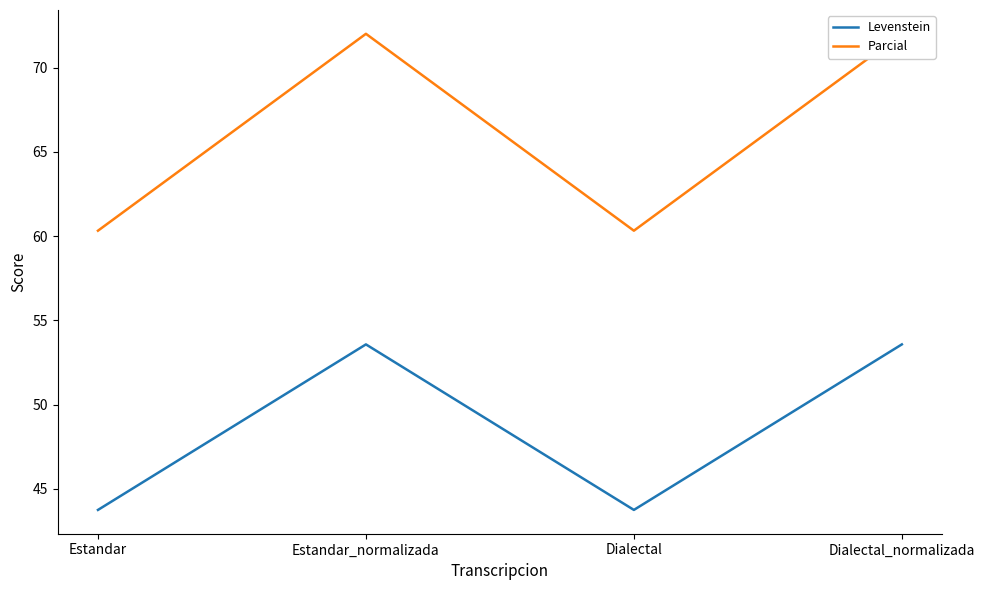

List the series in order of their overall mean, lowest first.

Levenstein, Parcial